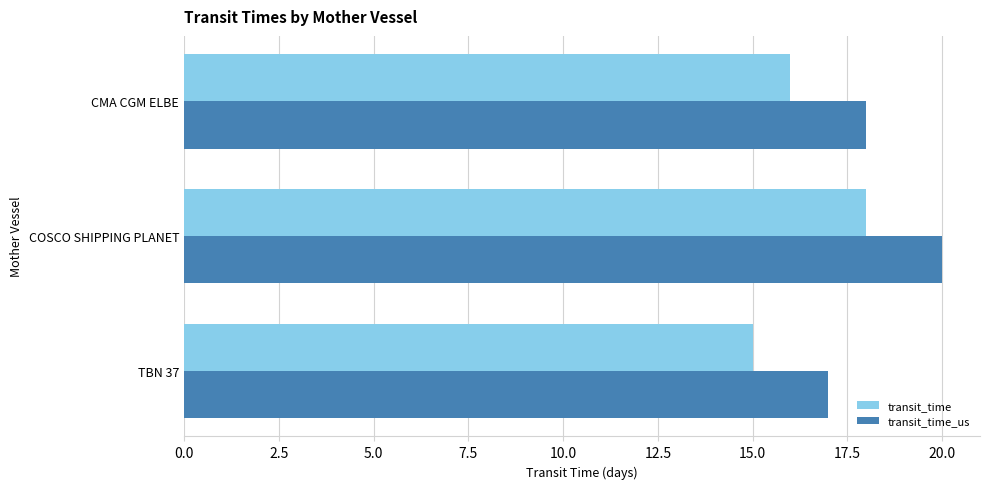

Rank the series by their average value, from highest to lowest.

transit_time_us, transit_time